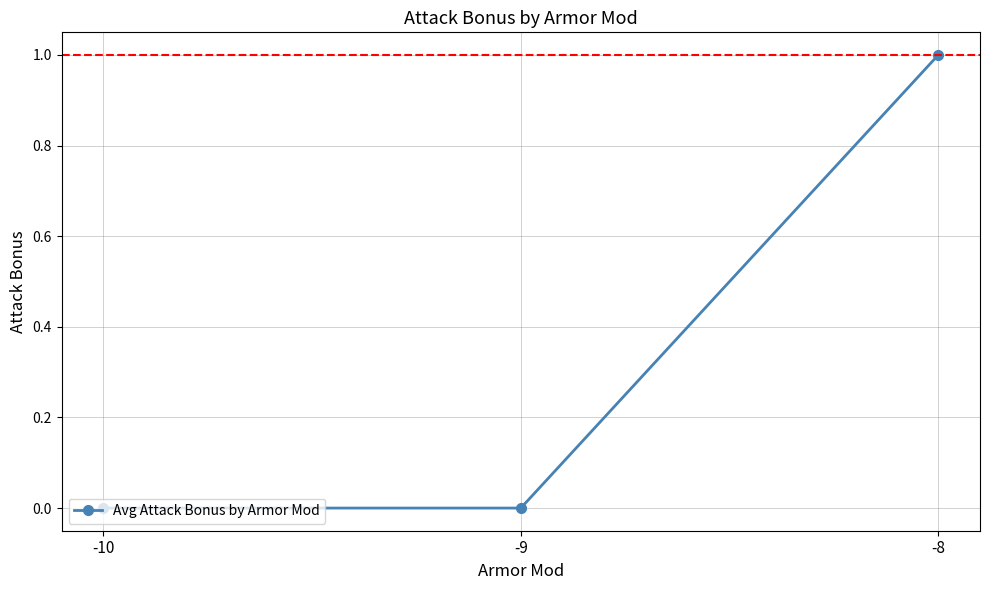

Does the chart have visible grid lines?

Yes